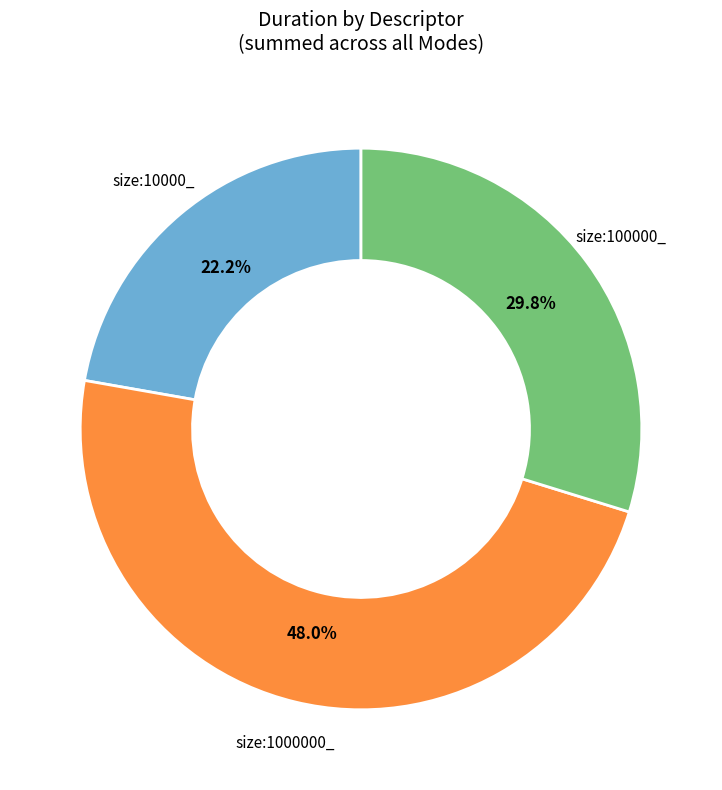

Is there any slice that represents more than half of the pie?

No